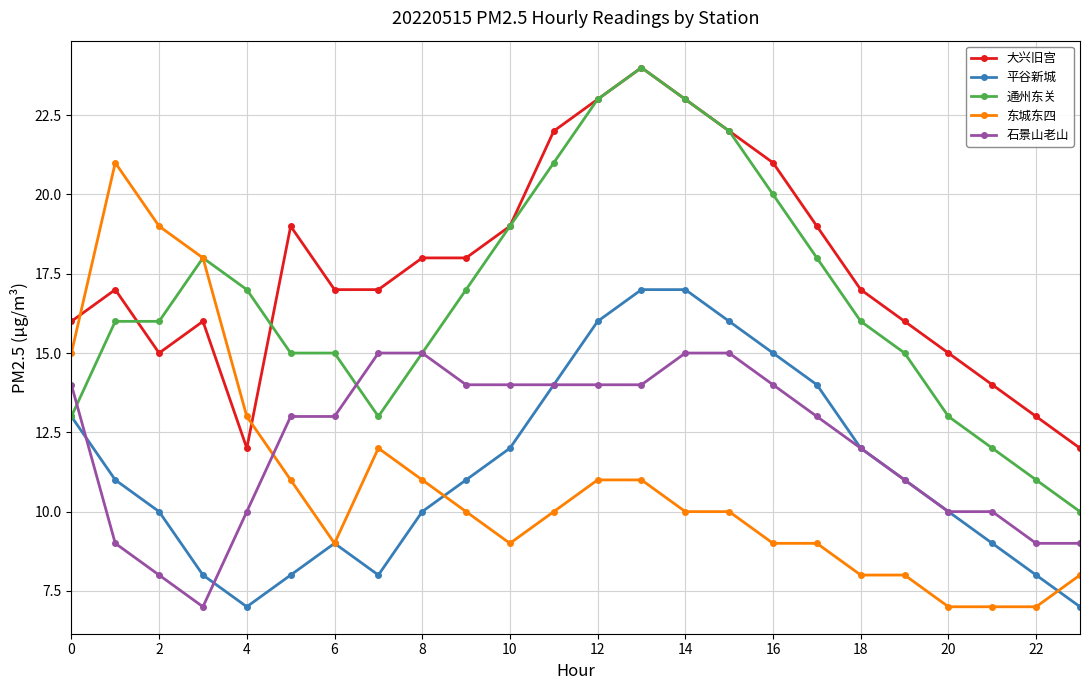

True or false: 东城东四 and 石景山老山 intersect in this chart.

True